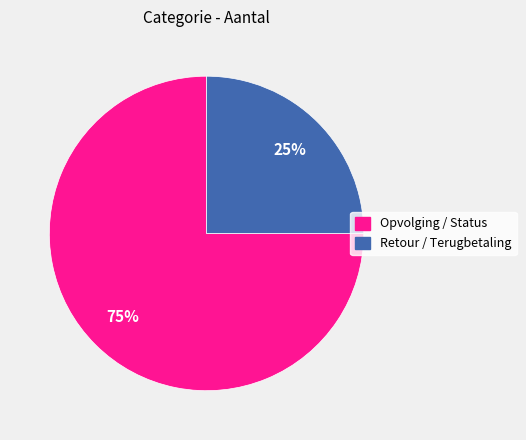

Approximately how many times larger is the value at Retour / Terugbetaling compared to Opvolging / Status?

0.3